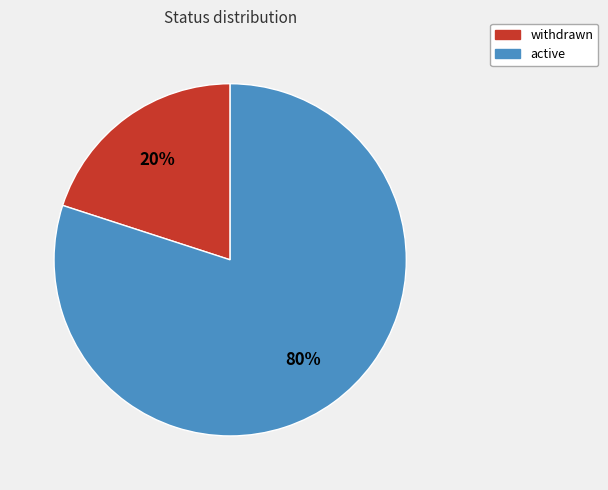

How many slices are in this pie chart?

2